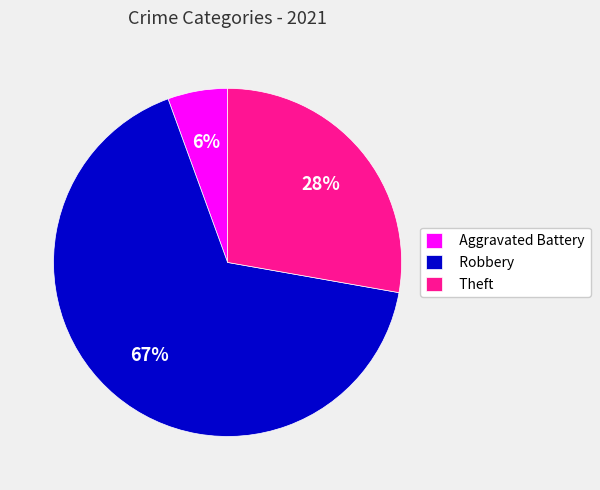

Rank the categories by value from highest to lowest.

Robbery, Theft, Aggravated Battery